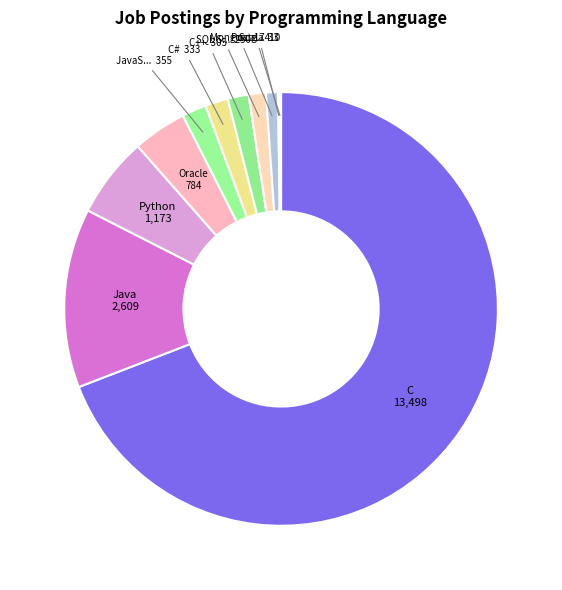

To the nearest percent, what is the difference between the largest and smallest slice percentages?

69%